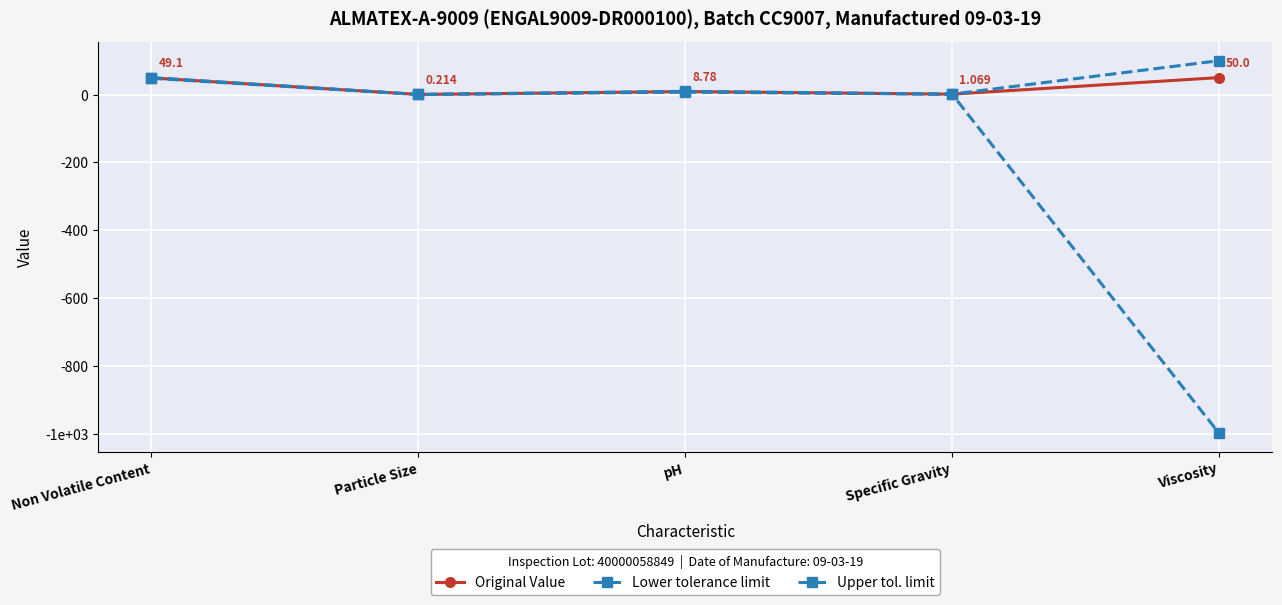

True or false: Lower tolerance limit and Upper tol. limit cross at least once.

False